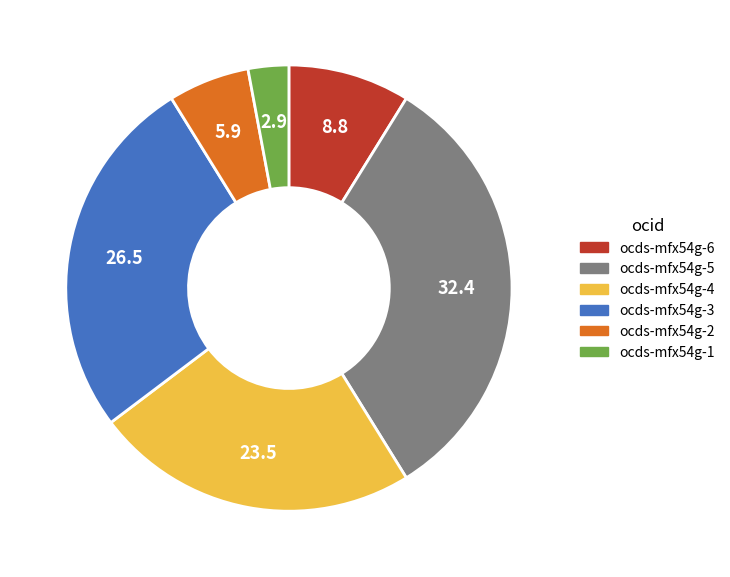

Is ocds-mfx54g-6 the majority of the pie?

No